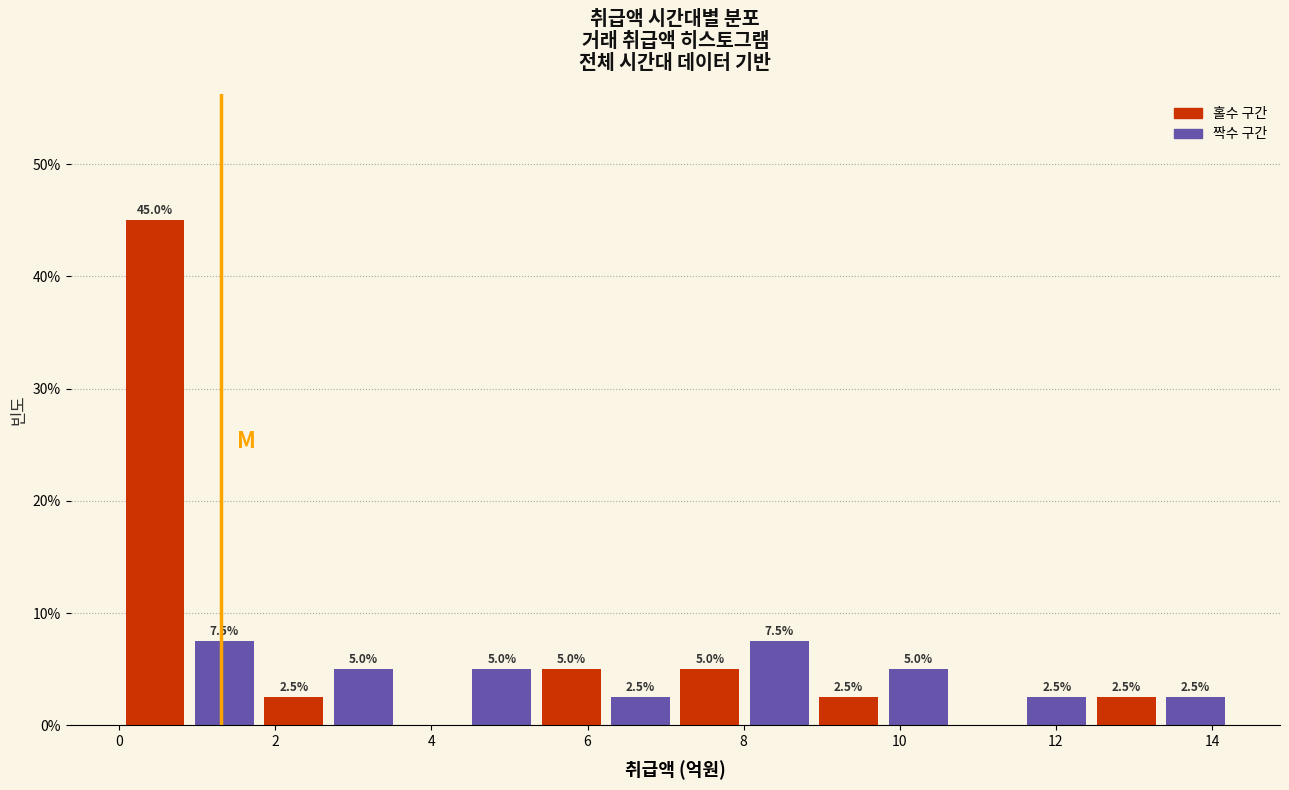

Over which range of the x-axis is the bar tallest?

0.0 to 1.0